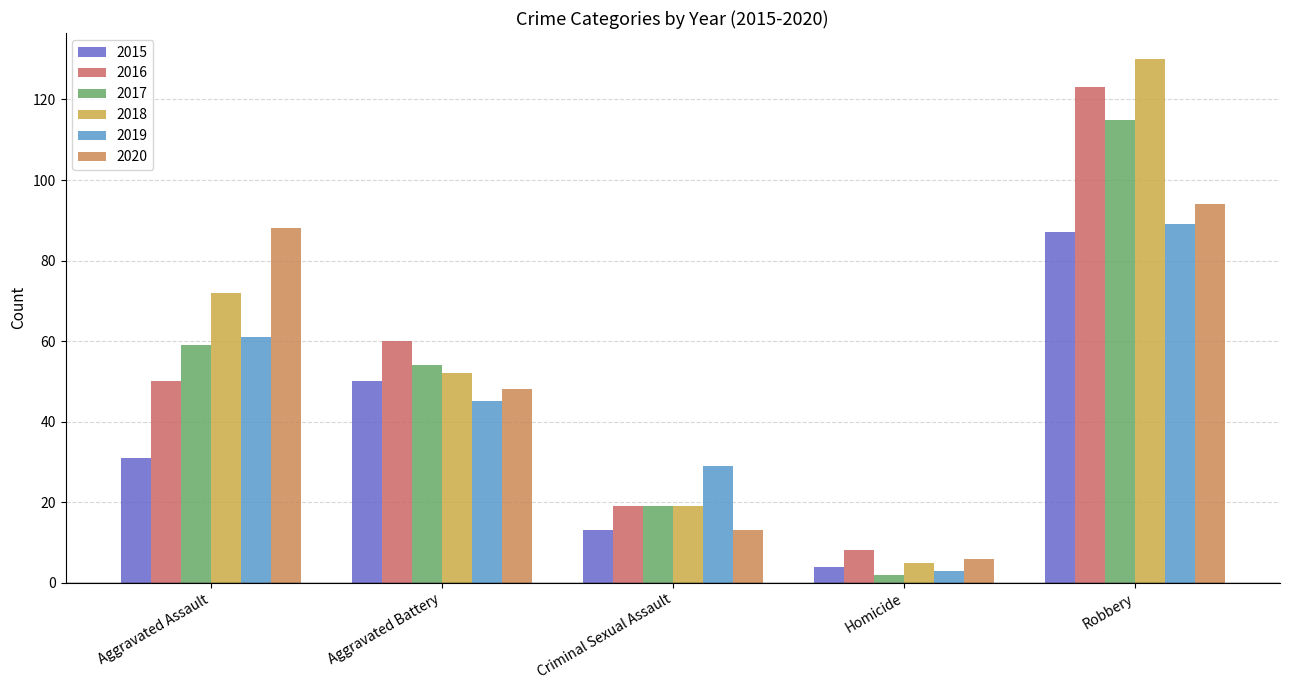

How many bars are there in total?

30